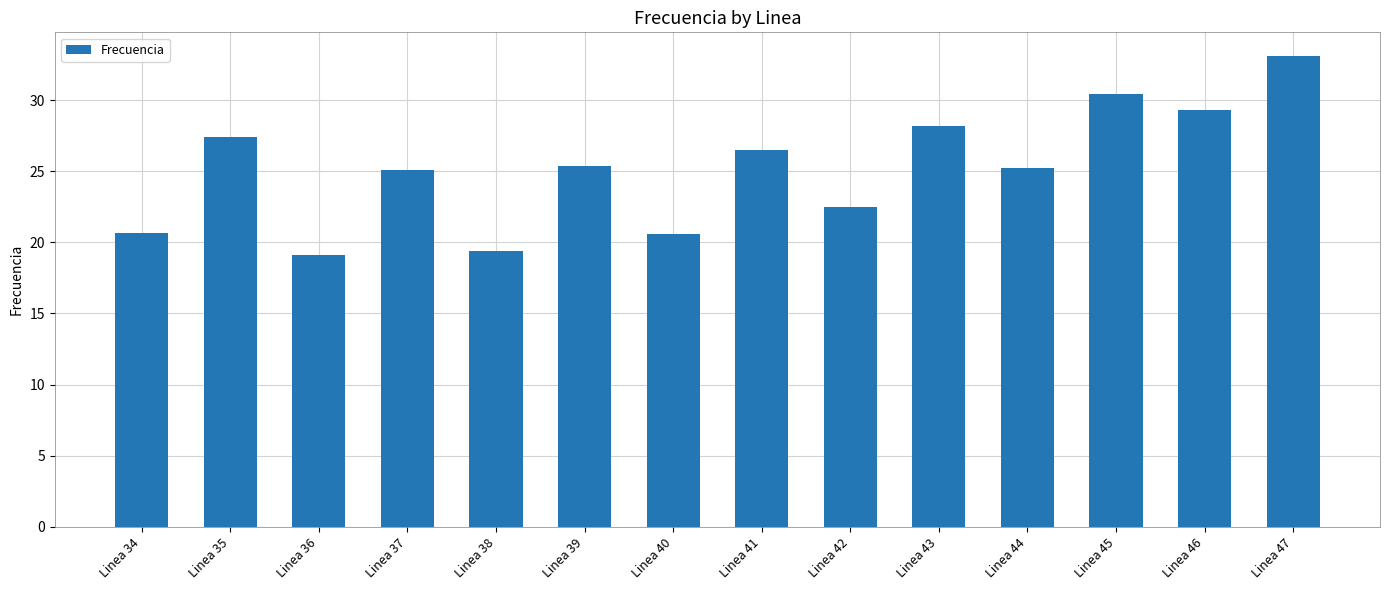

What is the difference between the values at Linea 47 and Linea 43?

4.9